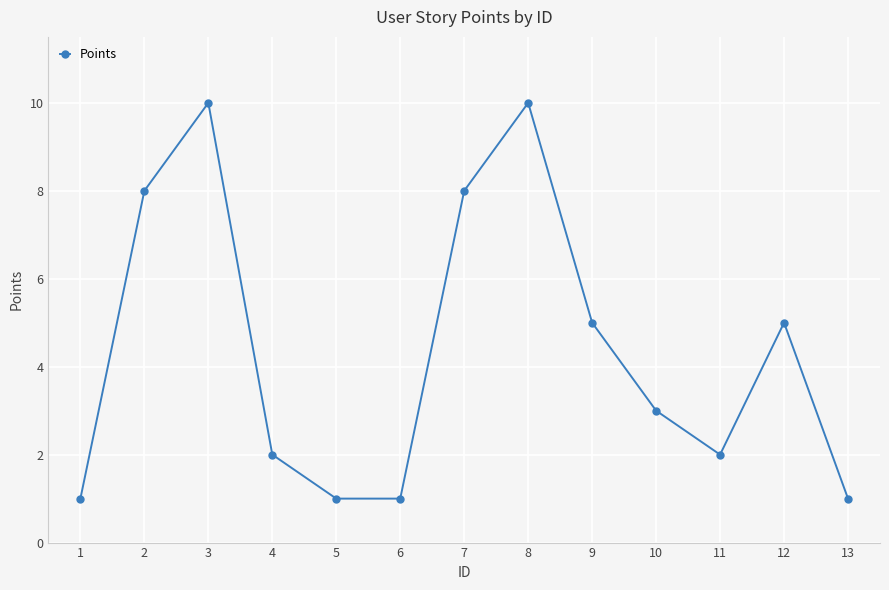

What is the greatest value displayed?

10